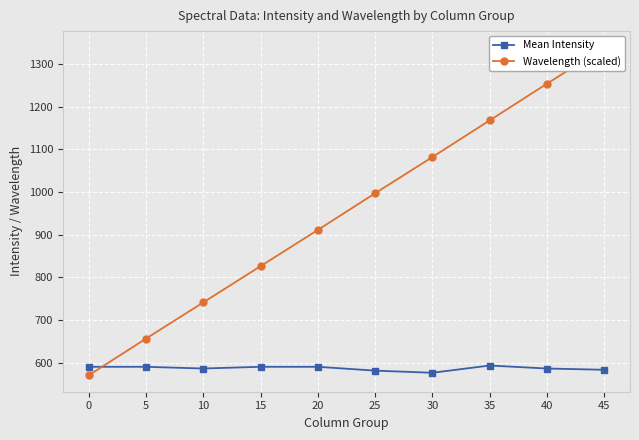

At which category is the sum across all series the highest?

45